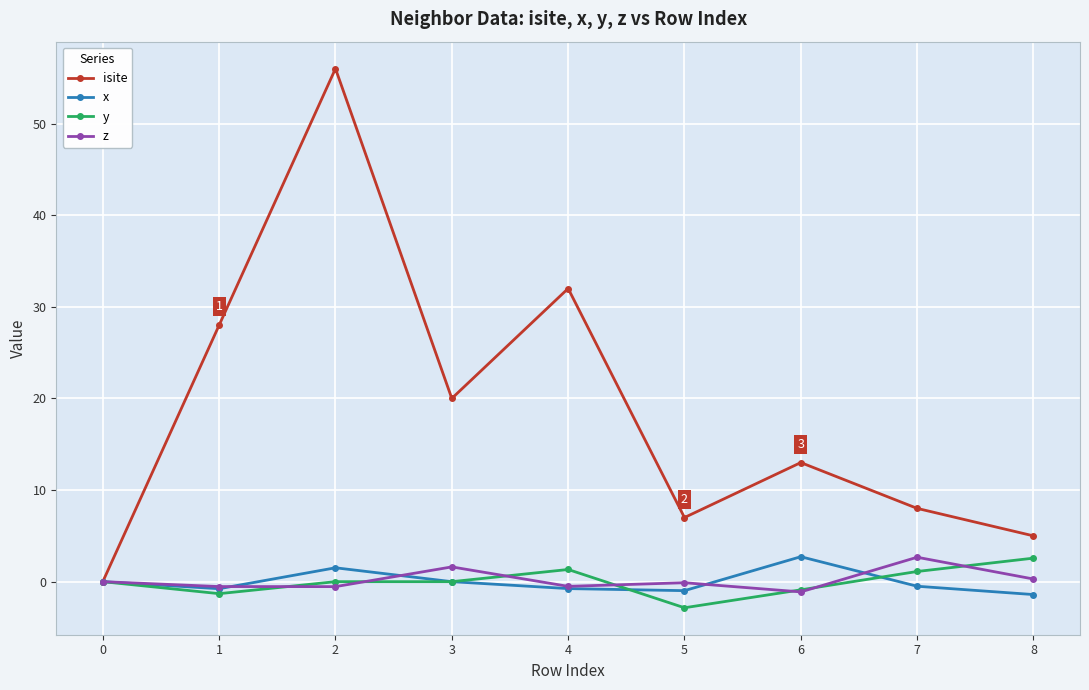

What are all the series names shown in the legend?

isite, x, y, z